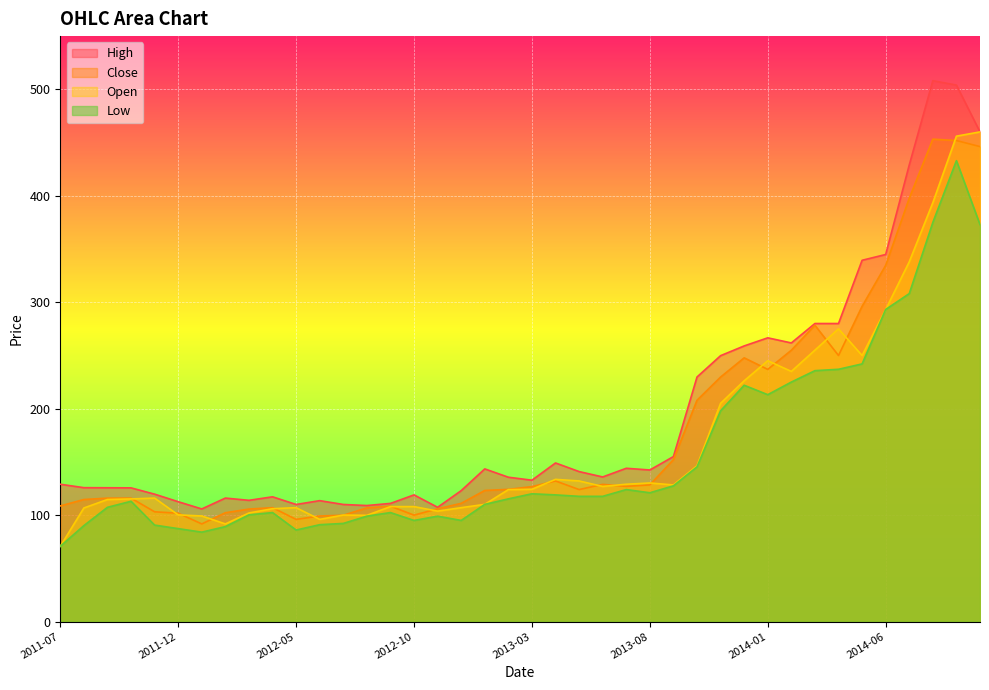

Count the number of categories in the chart.

40